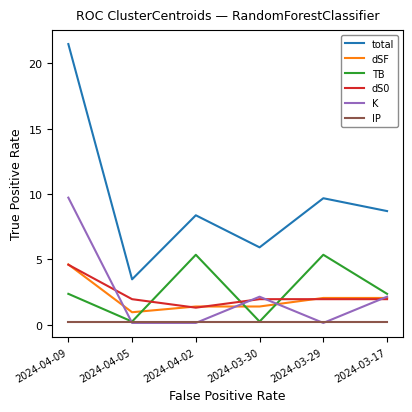

Reading left to right, list all the values displayed in this chart.

total: 2024-04-09=21.5	2024-04-05=3.5	2024-04-02=8.4	2024-03-30=5.9	2024-03-29=9.7	2024-03-17=8.7
dSF: 2024-04-09=4.6	2024-04-05=0.9	2024-04-02=1.4	2024-03-30=1.4	2024-03-29=2.0	2024-03-17=2.0
TB: 2024-04-09=2.4	2024-04-05=0.2	2024-04-02=5.3	2024-03-30=0.2	2024-03-29=5.3	2024-03-17=2.4
dS0: 2024-04-09=4.6	2024-04-05=1.9	2024-04-02=1.3	2024-03-30=1.9	2024-03-29=1.9	2024-03-17=1.9
K: 2024-04-09=9.7	2024-04-05=0.1	2024-04-02=0.1	2024-03-30=2.1	2024-03-29=0.1	2024-03-17=2.1
IP: 2024-04-09=0.2	2024-04-05=0.2	2024-04-02=0.2	2024-03-30=0.2	2024-03-29=0.2	2024-03-17=0.2